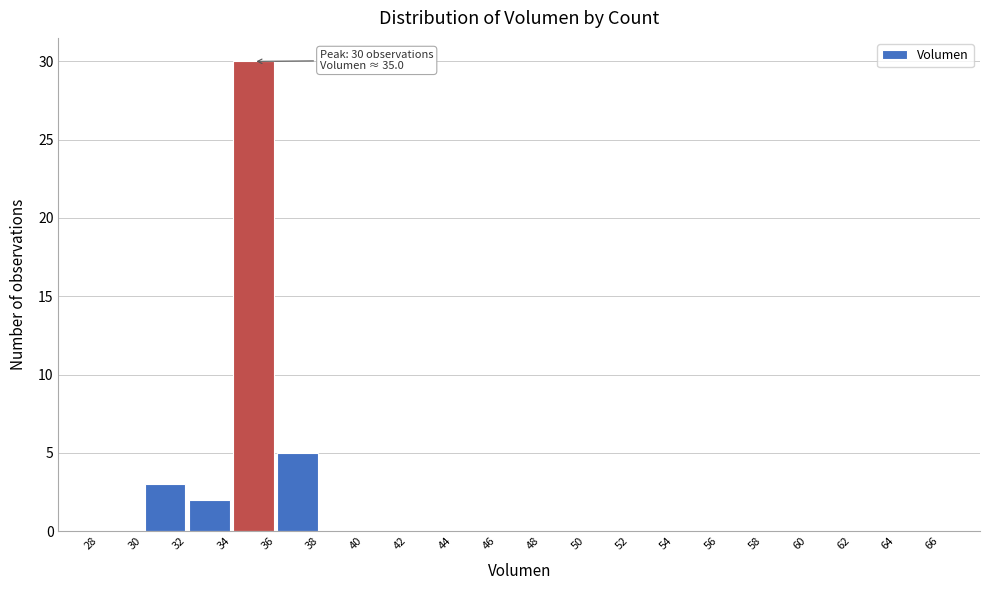

Over which range of the x-axis is the bar tallest?

34 to 36